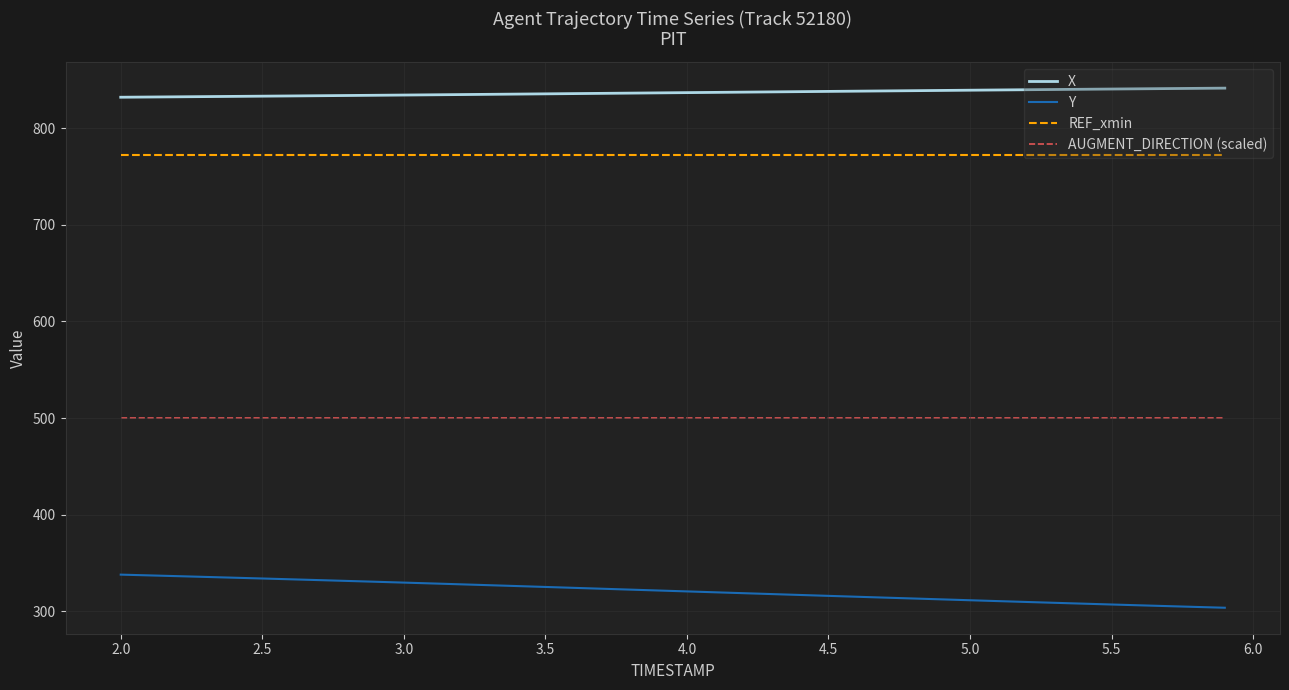

How many lines are shown in the chart?

4